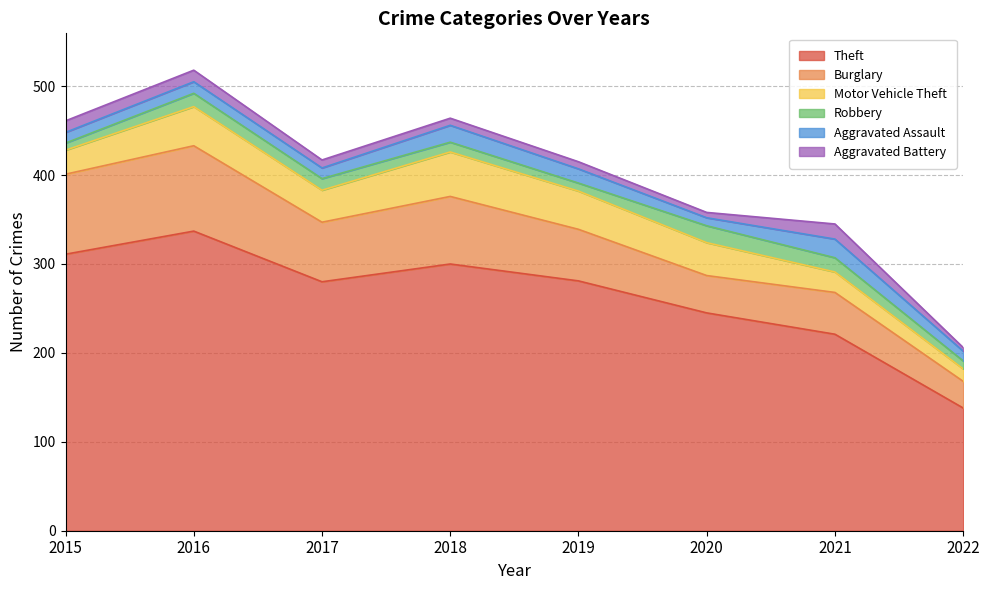

What is the approximate value of Theft at 2022?

138